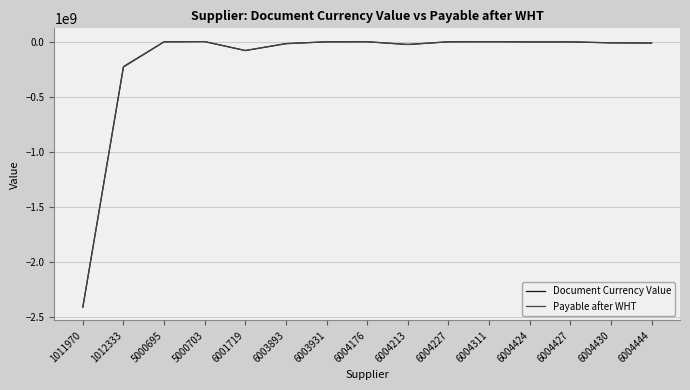

What is the difference between the maximum and minimum values in the Document Currency Value series?

2414282726.8